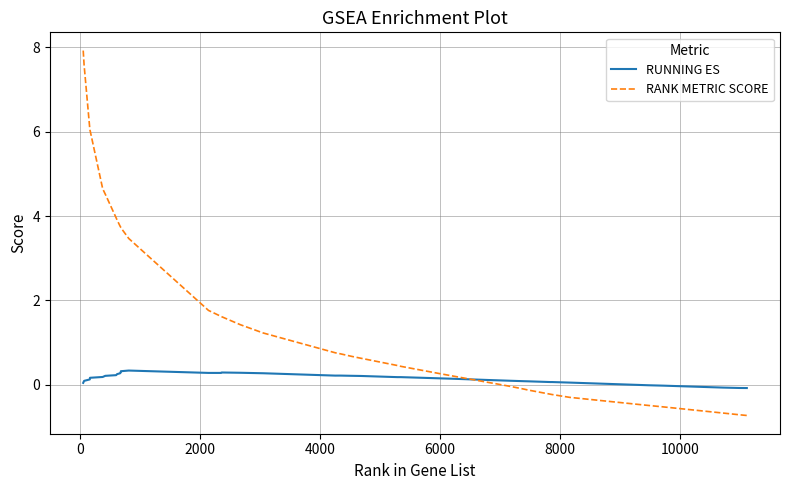

Does the chart display data point markers on the line(s)?

No